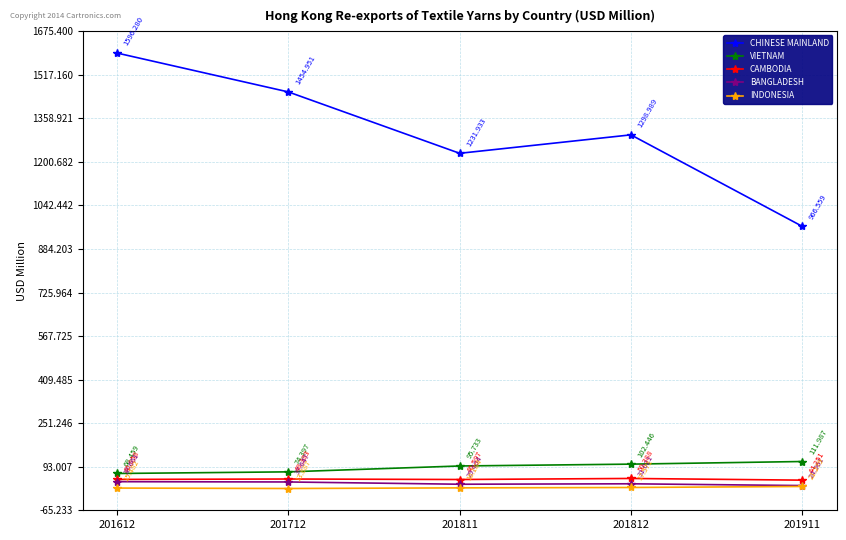

How many values in the BANGLADESH series are below 31?

2